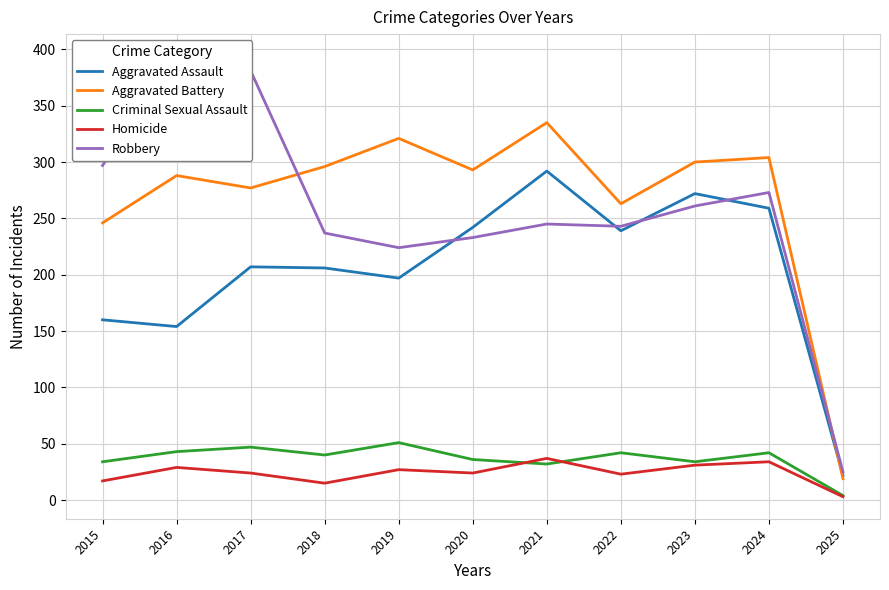

What is the sum of the Homicide values at 2018 and 2022?

38